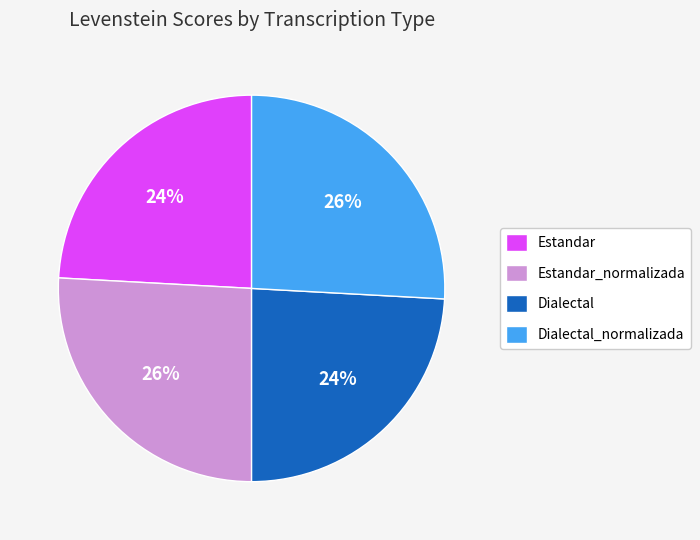

To the nearest percent, what is the combined percentage of Estandar and Dialectal?

48%